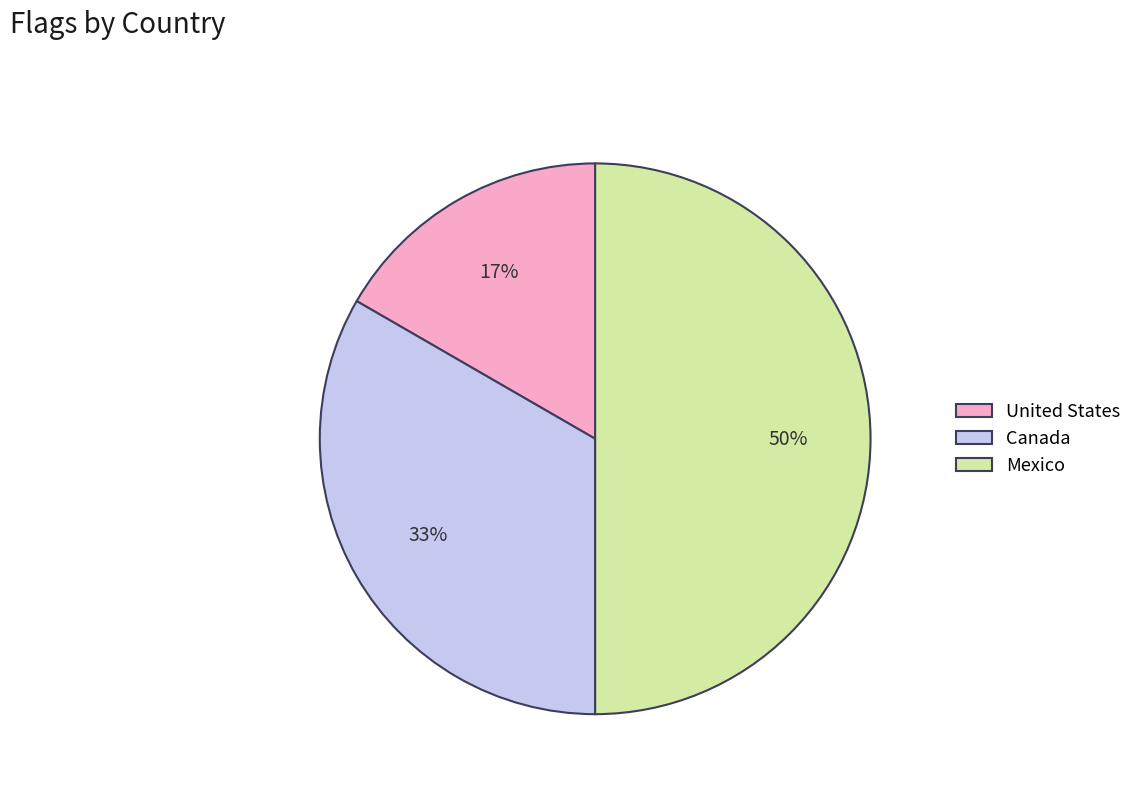

To the nearest percent, what is the difference between the Mexico and United States slice percentages?

33%